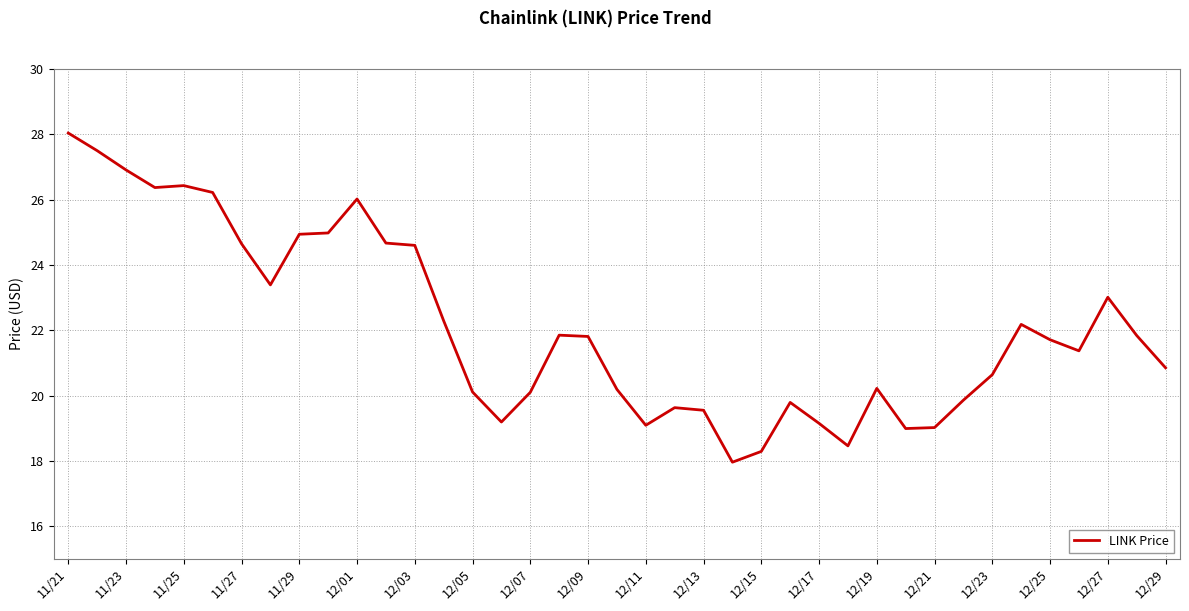

What is the difference between the maximum and minimum values?

10.1